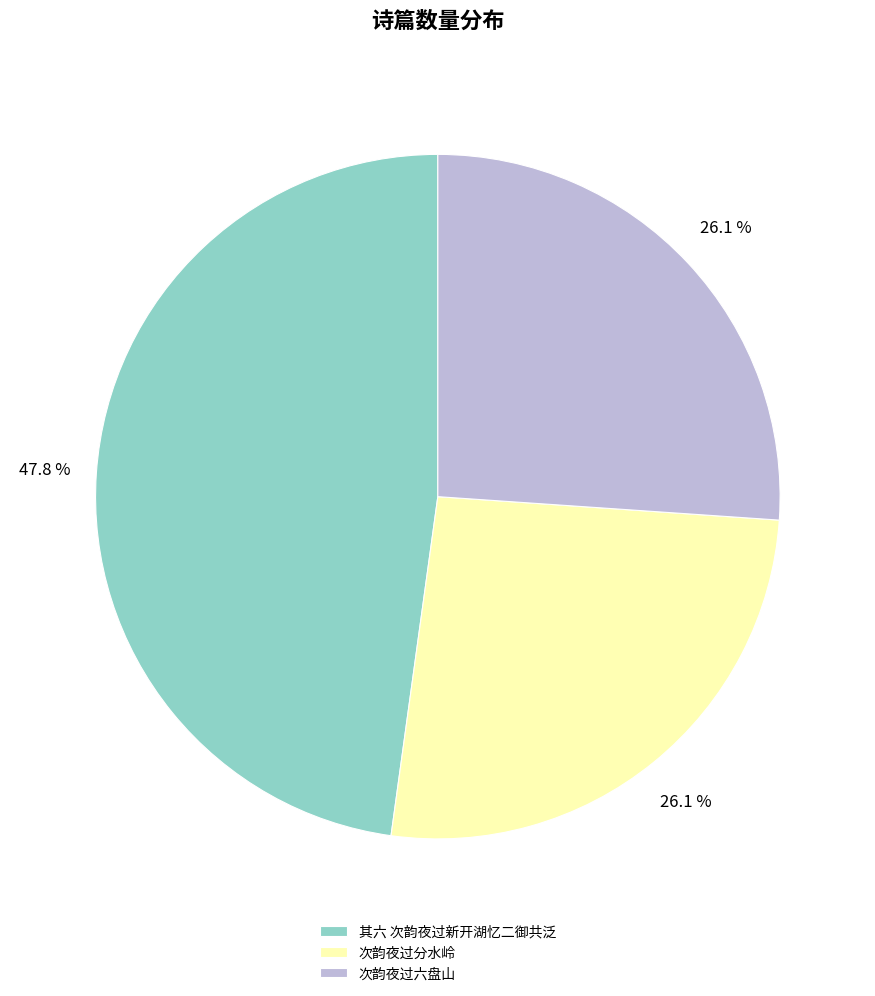

What is the largest slice in the pie chart?

其六 次韵夜过新开湖忆二御共泛